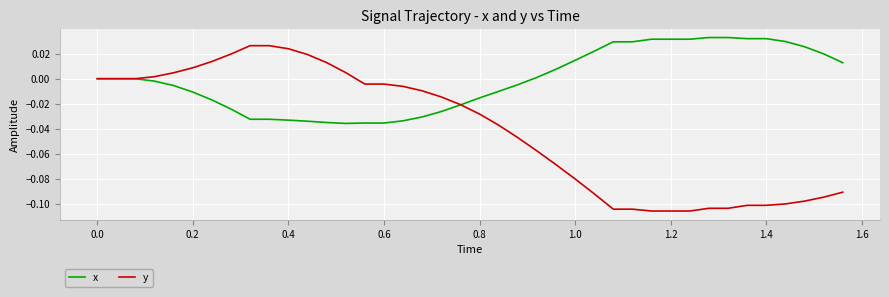

Rank the series by their average value, from lowest to highest.

y, x